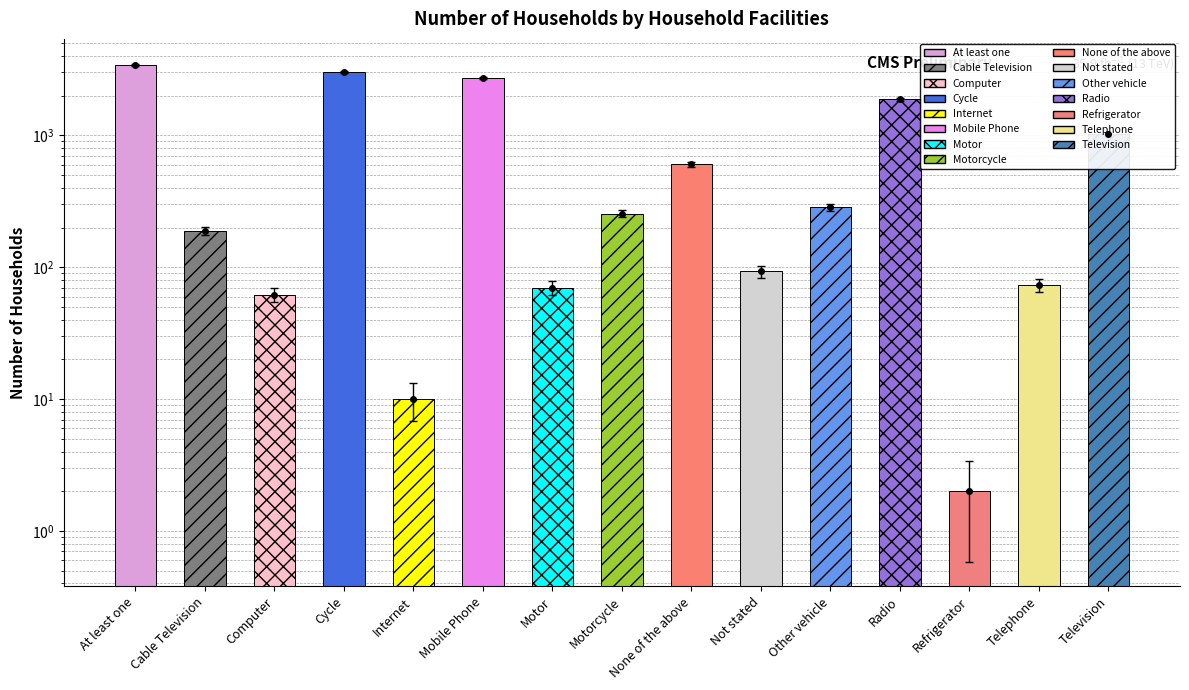

What is the approximate value at At least one, to the nearest 100?

3400